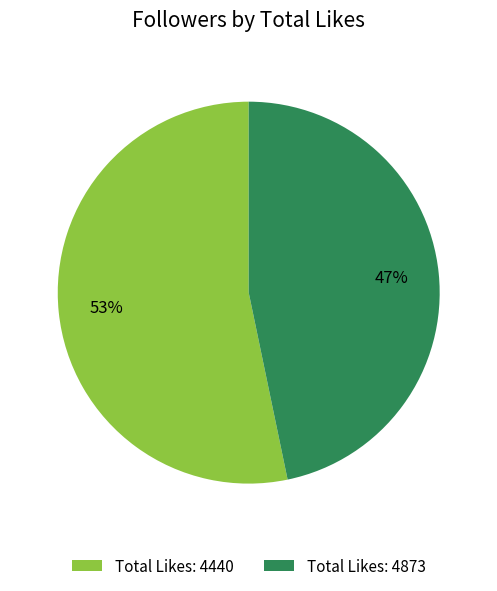

Which category has the smallest portion of the pie?

Total Likes: 4873